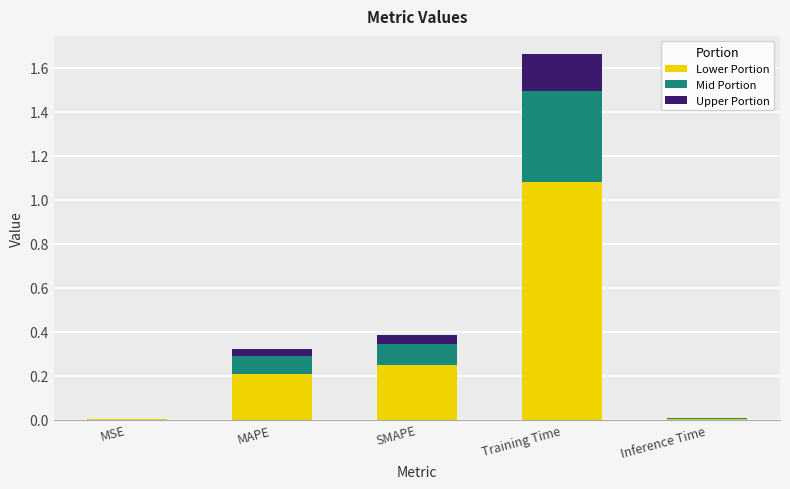

At which category is the sum across all series the highest?

Training Time